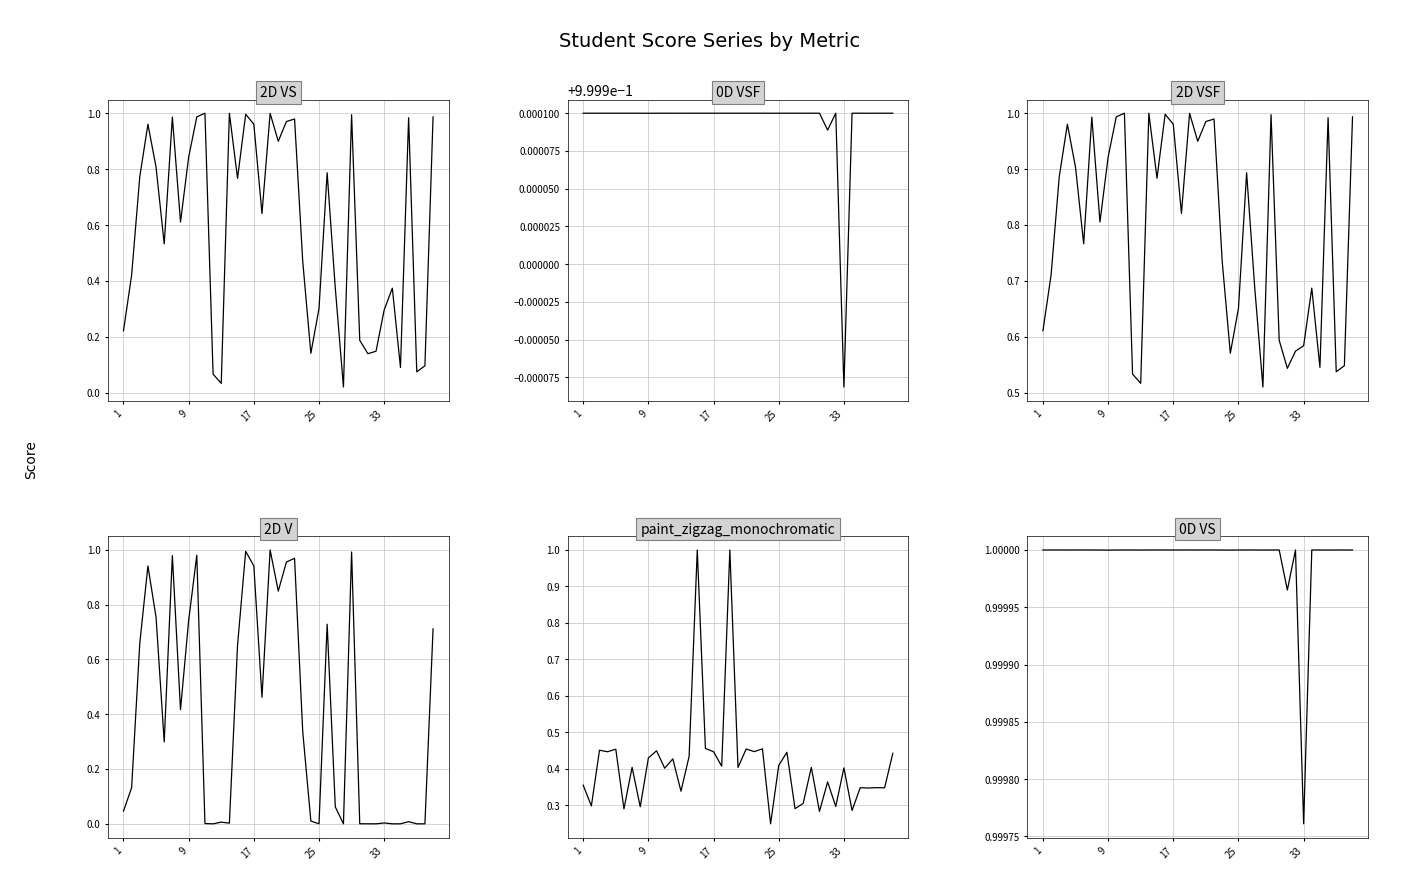

Between 14 and 23, which is larger?

14